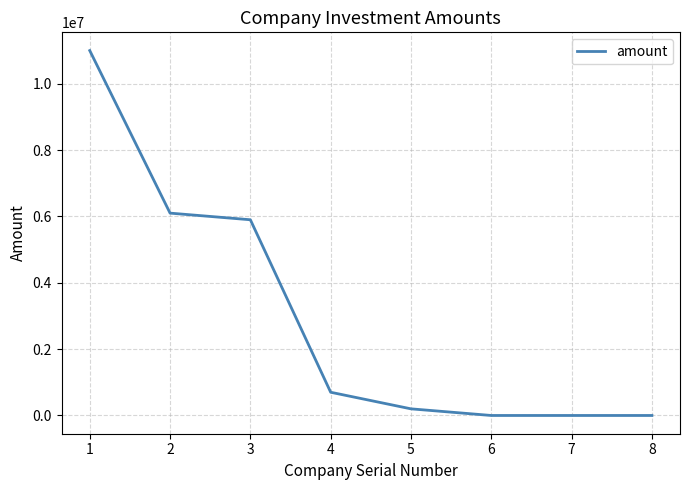

What is the sum of all values?

23900000